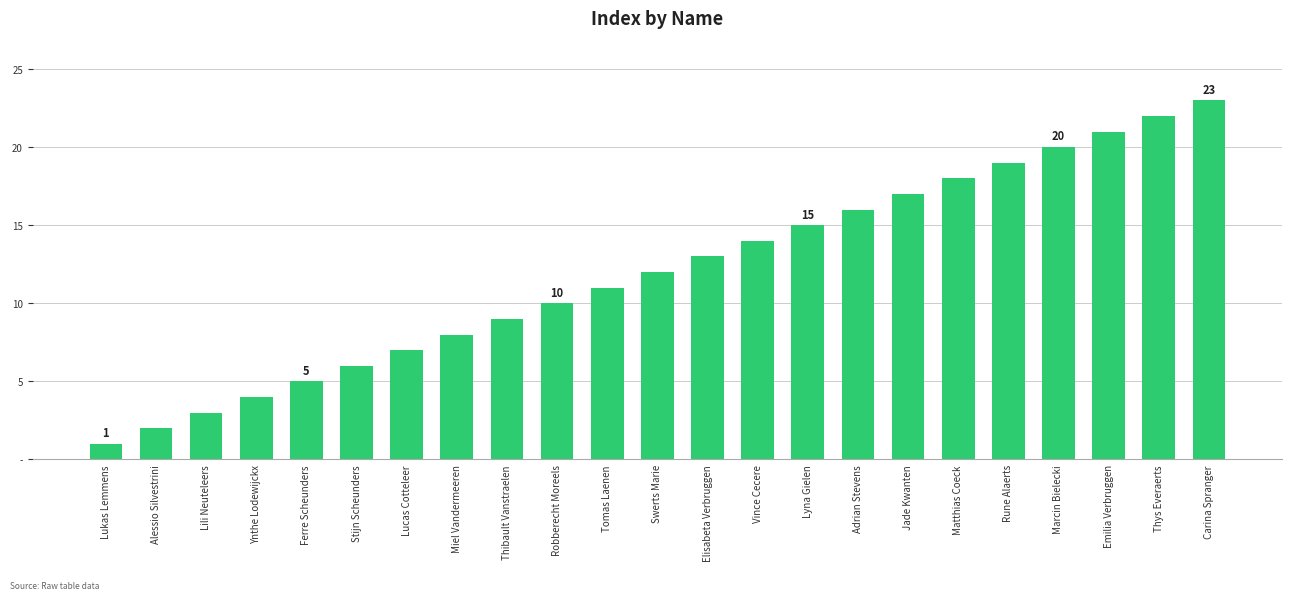

Does the chart contain any negative values?

No